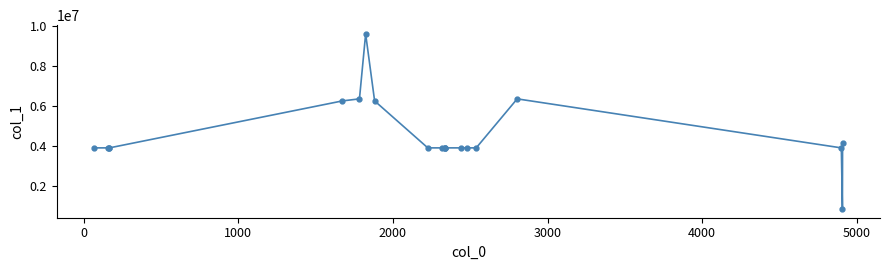

Reading right to left, list all the values displayed in this chart.

4118510	837065	3893892	6345830	3893892	3893892	3893892	3893892	3893892	3893892	3893892	3893892	6244017	9595464	6345830	6244017	3893892	3893892	3893892	3893892